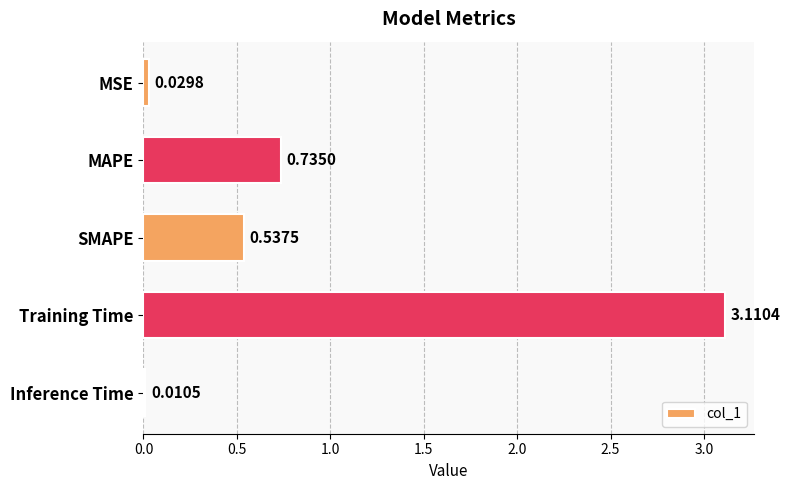

What is the label of the 4th bar from the top?

Training Time